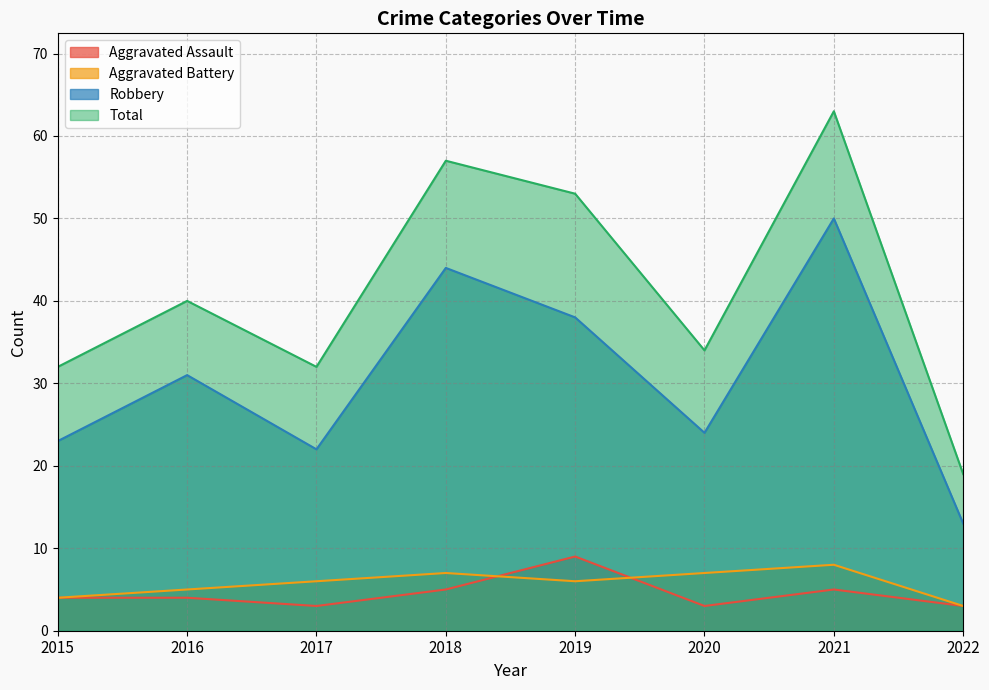

True or false: Aggravated Battery and Aggravated Assault cross at least once.

True